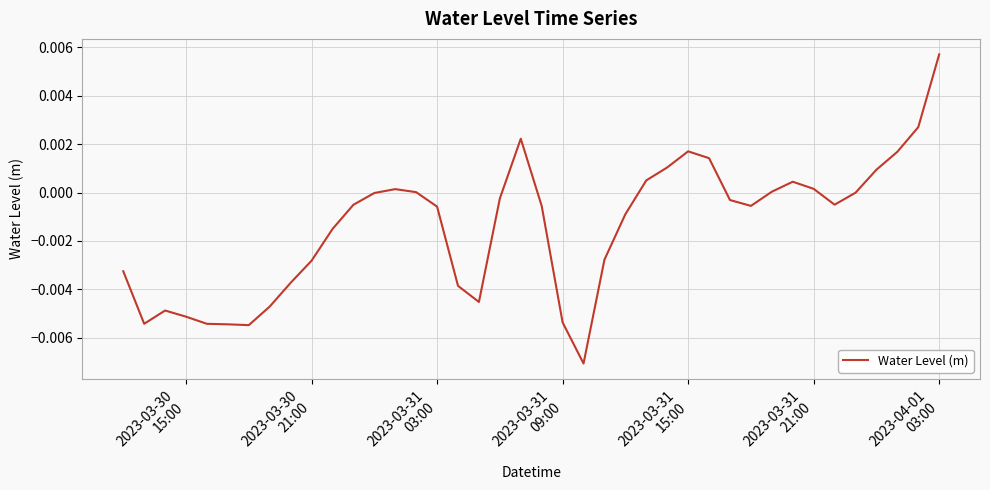

What is the sum of all values?

-0.1